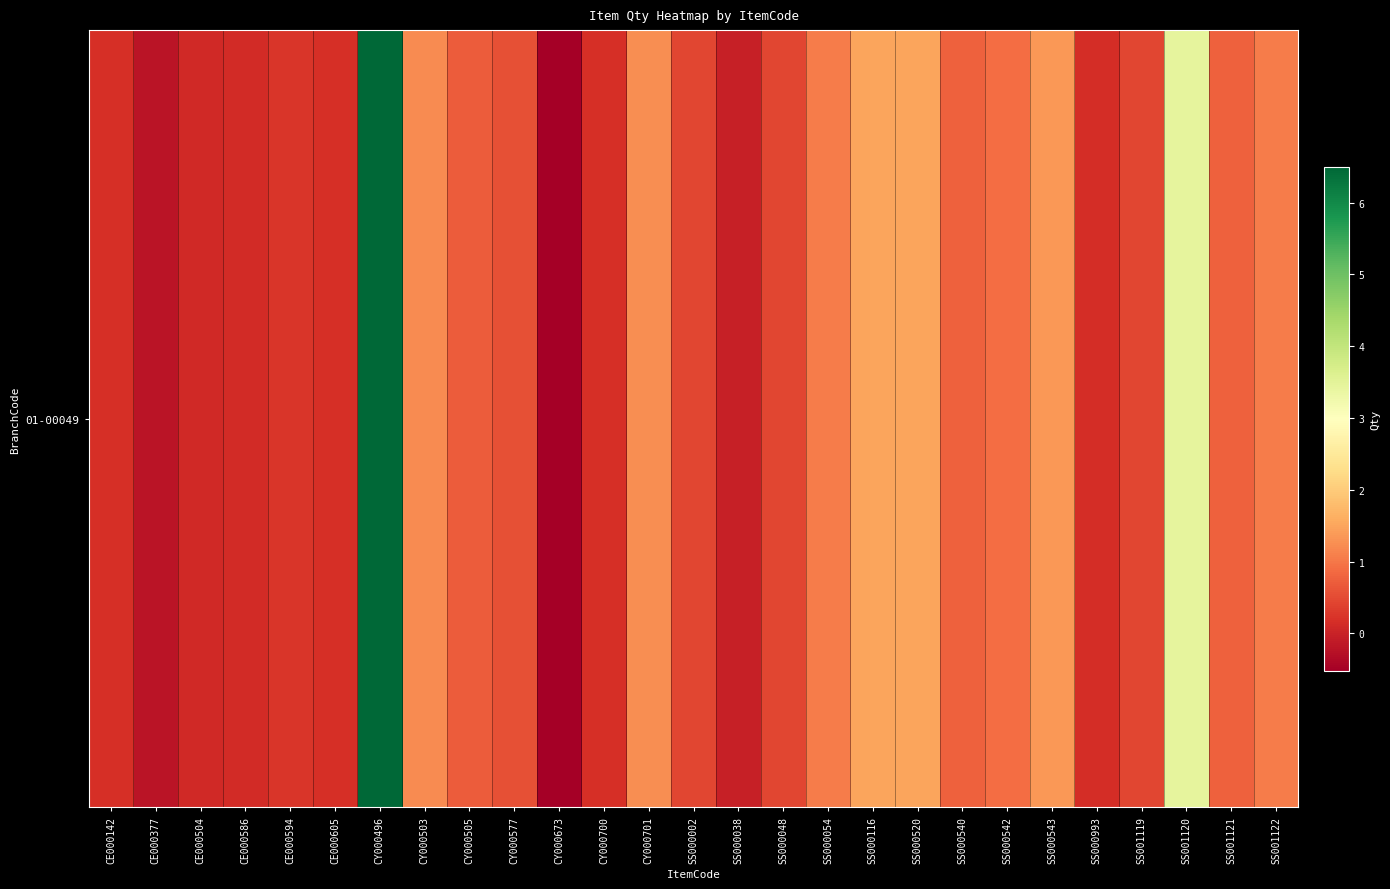

Reading left to right, extract all data points from this chart.

CE000142=0.2	CE000377=-0.2	CE000504=0.1	CE000586=0.1	CE000594=0.2	CE000605=0.2	CY000496=6.5	CY000503=1.2	CY000505=0.7	CY000577=0.6	CY000673=-0.5	CY000700=0.2	CY000701=1.3	SS000002=0.5	SS000038=-0.1	SS000048=0.5	SS000054=1.1	SS000116=1.5	SS000520=1.5	SS000540=0.8	SS000542=0.9	SS000543=1.4	SS000993=0.1	SS001119=0.5	SS001120=3.5	SS001121=0.8	SS001122=1.1